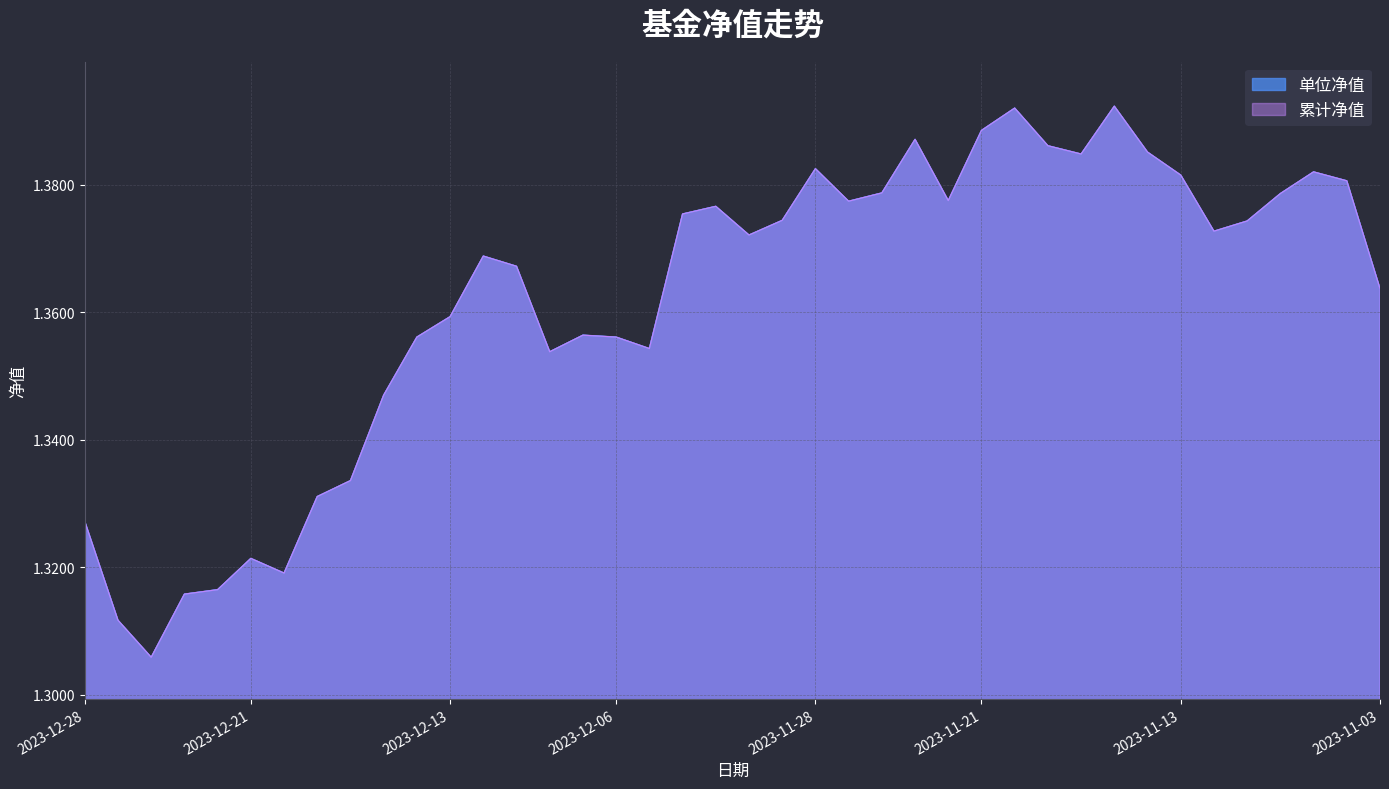

Is it true that 累计净值 equals 0.7 at 2023-11-13?

False